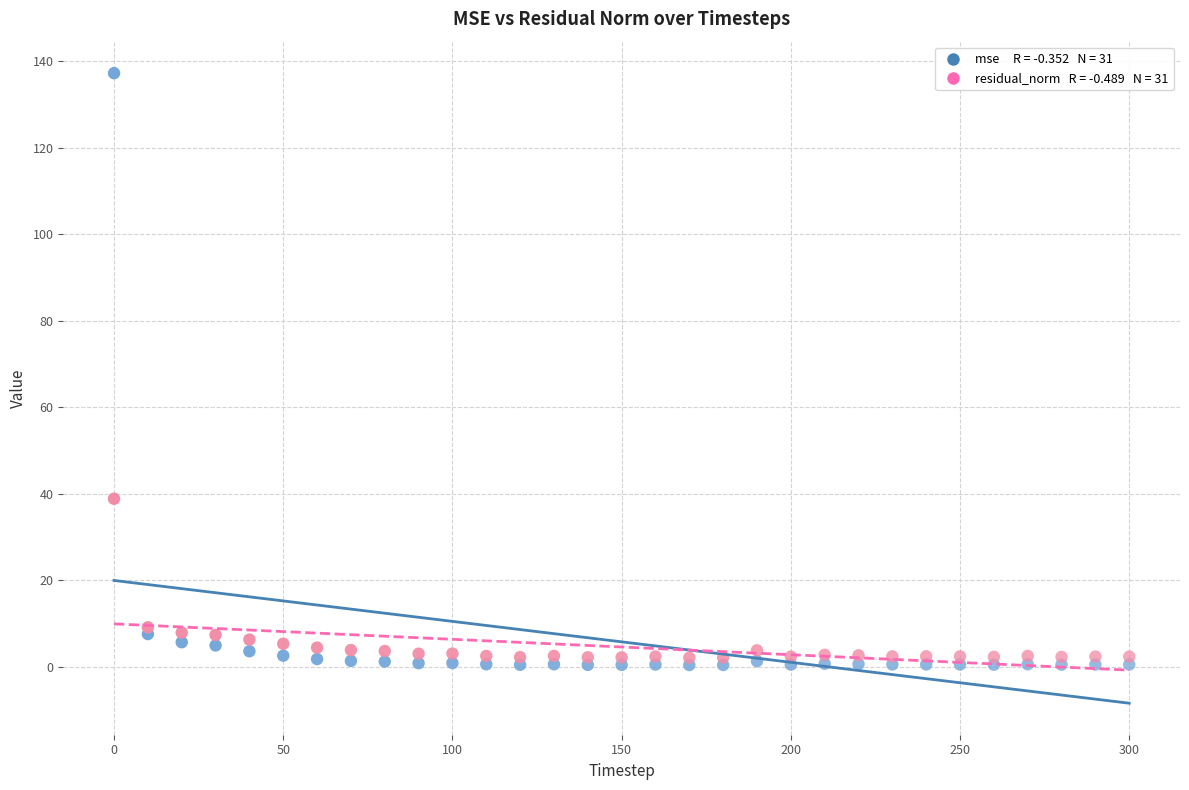

Across all series, what Y value is closest to 68?

38.9